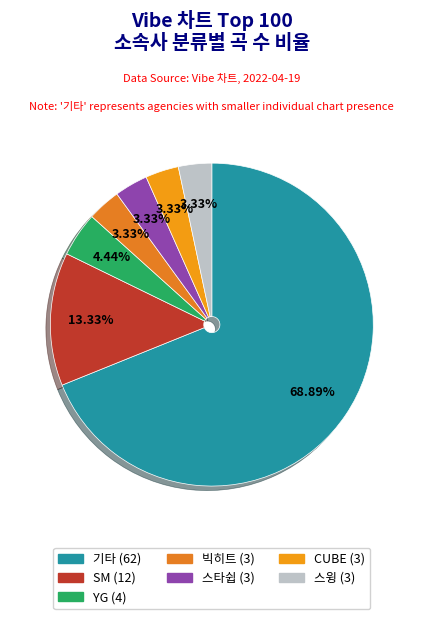

Is there a majority slice in this chart?

Yes